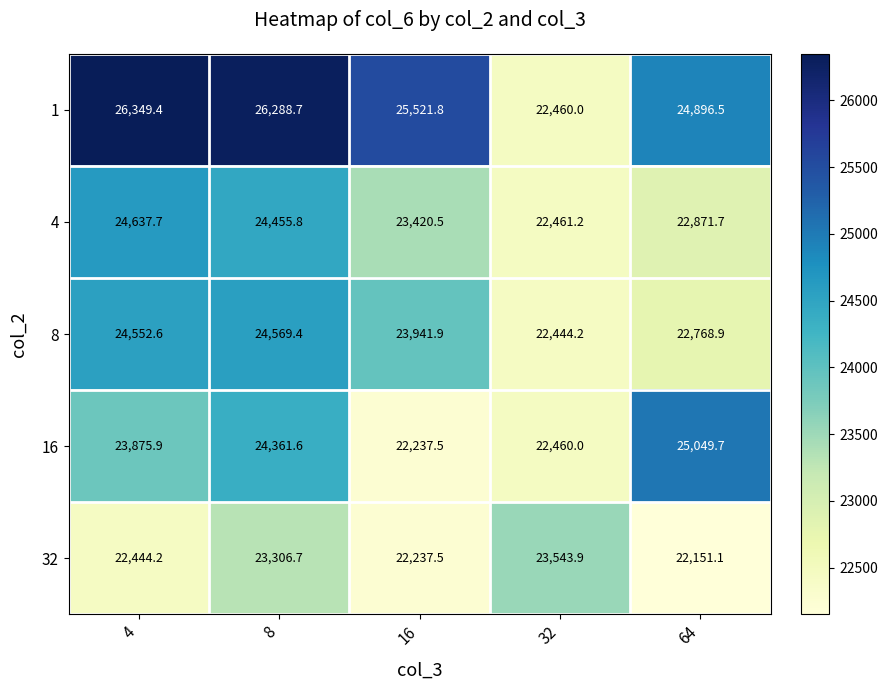

True or false: 1 has a value of 11444.8 at 4.

False